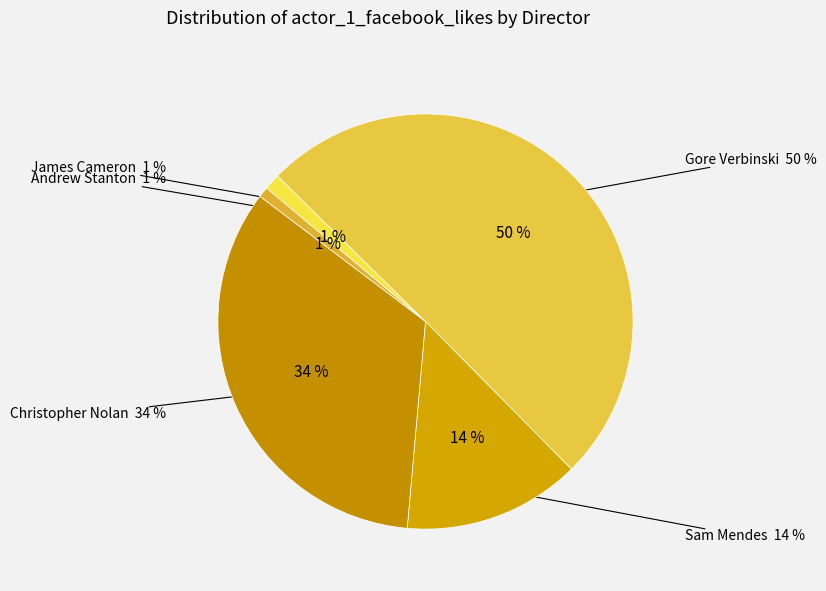

To the nearest percent, what percentage of the pie is Gore Verbinski?

50%